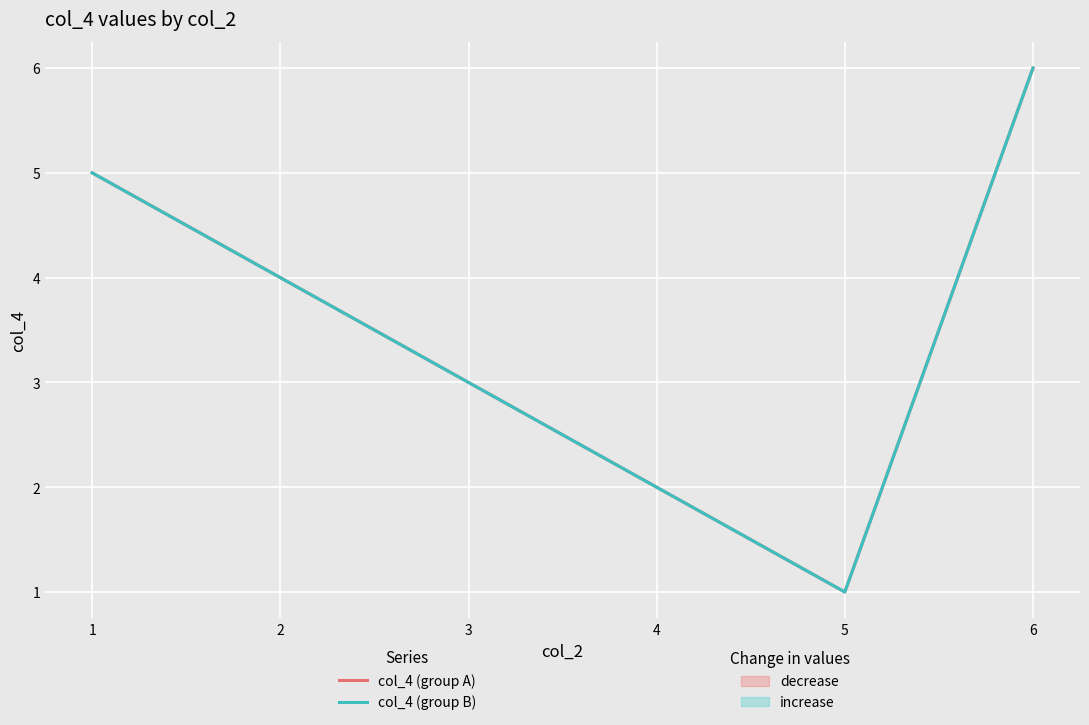

Count the number of data series in this chart.

2